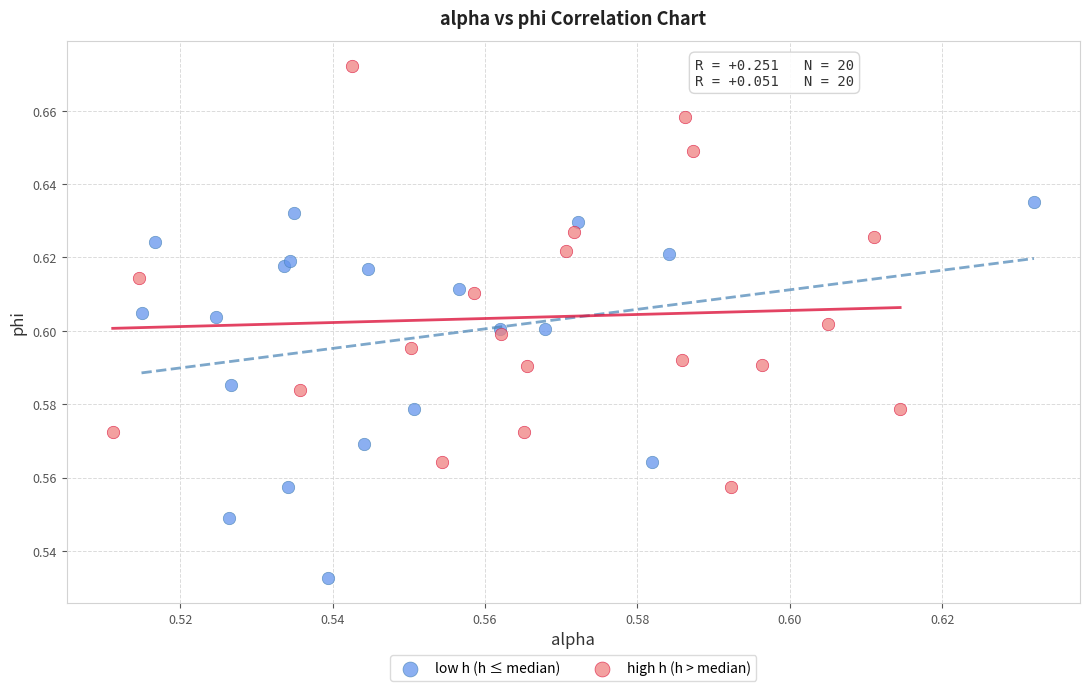

Which series has the largest Y range (max minus min)?

high h (h > median)